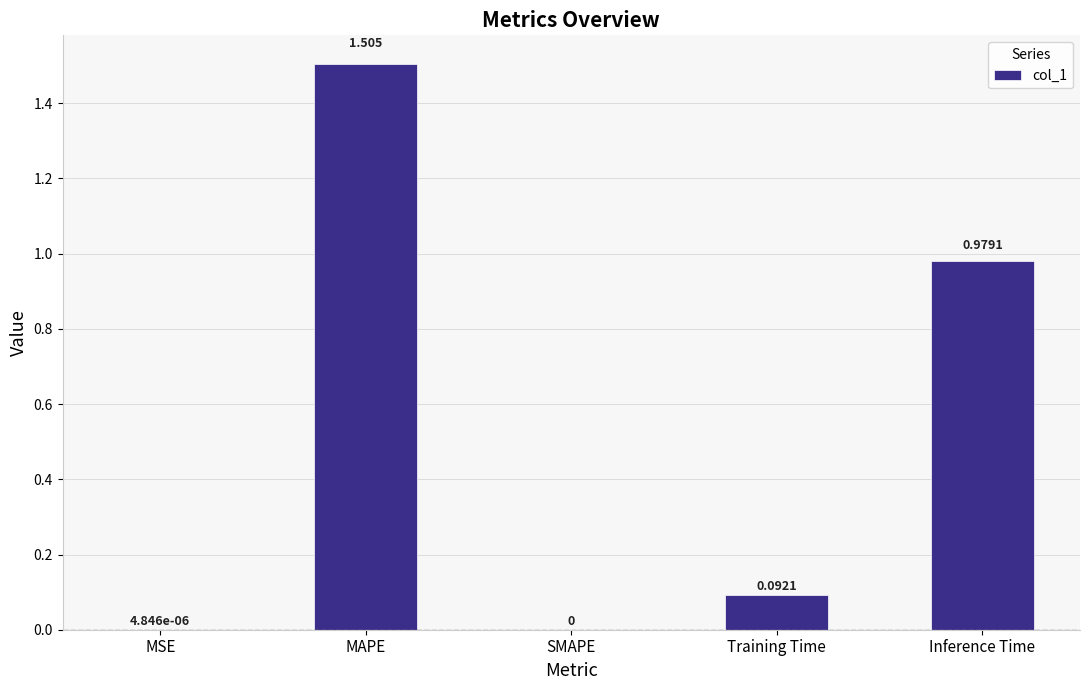

Does the chart contain stacked bars?

No